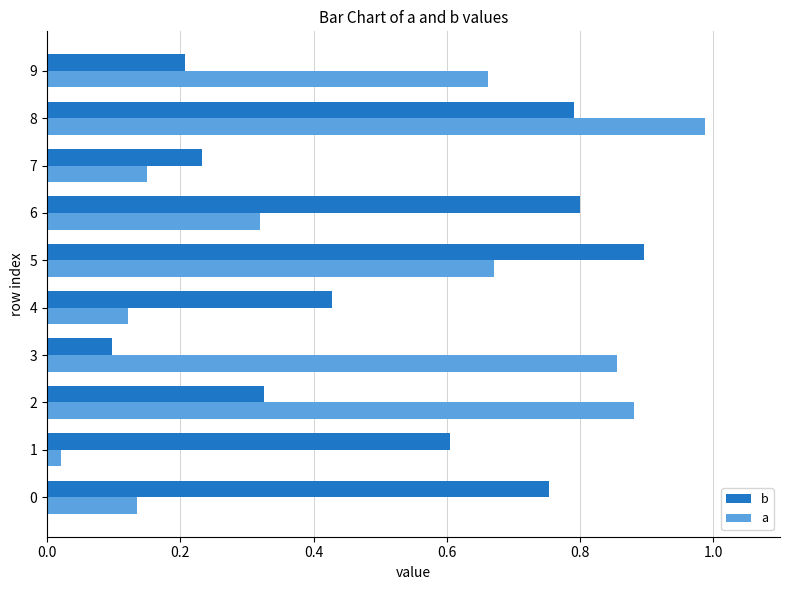

Which series has the widest spread of values?

a